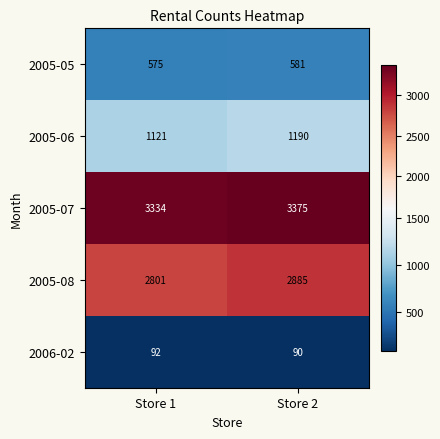

Which series changed the most between Store 1 and Store 2?

2005-08